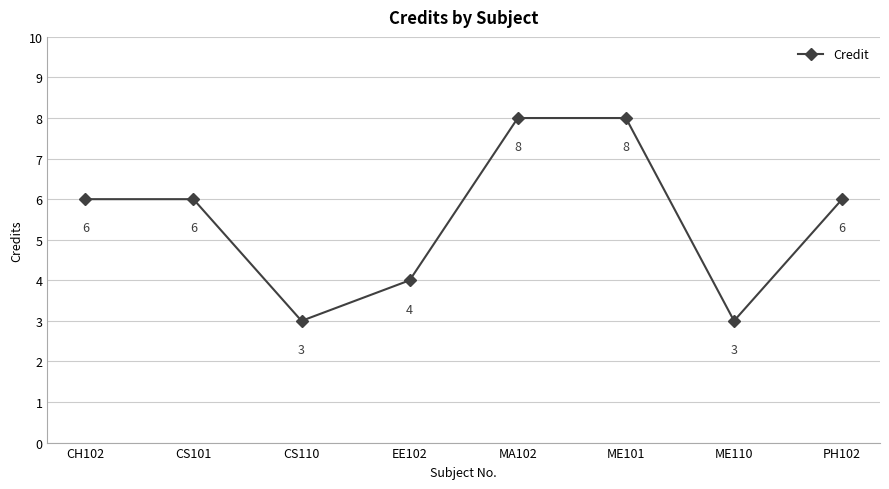

What is the greatest value displayed?

8